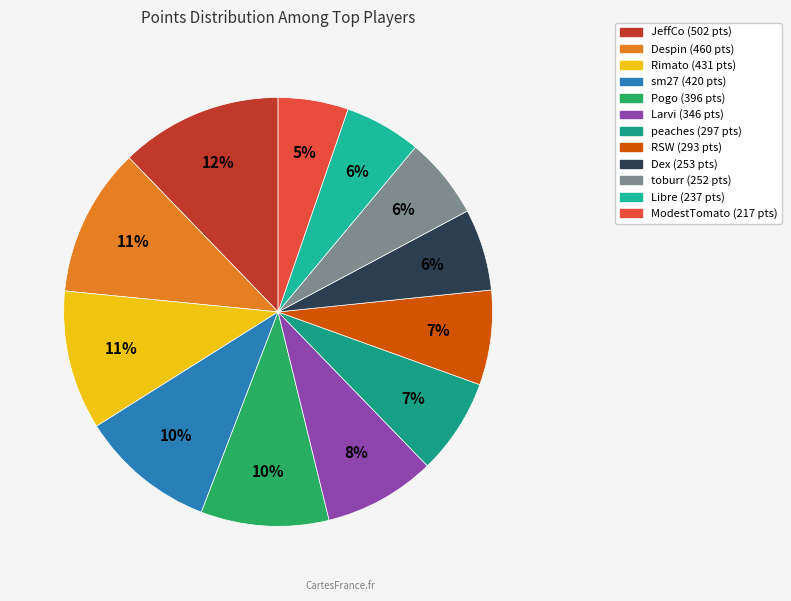

Count the number of slices in the pie.

12